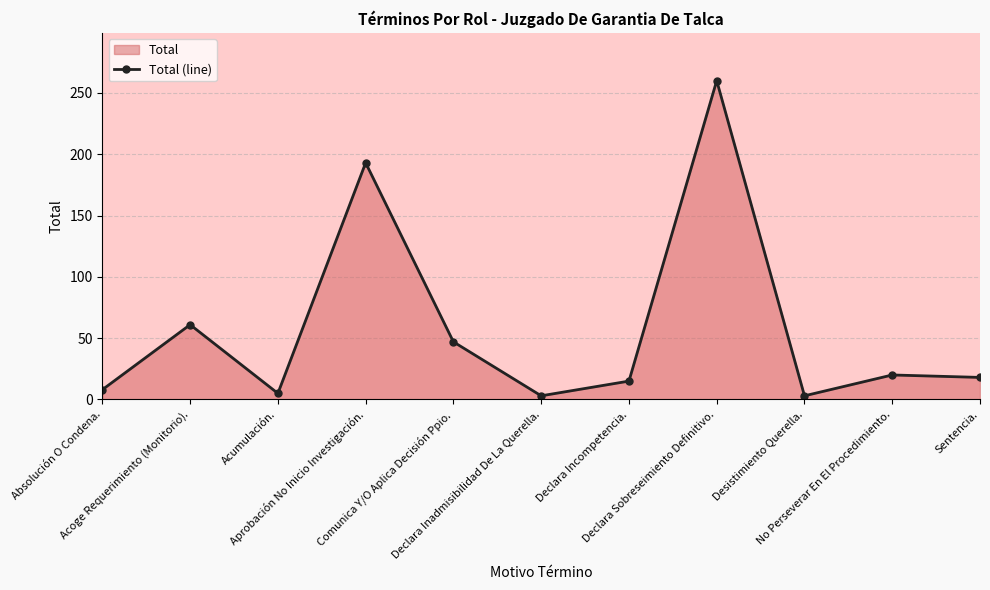

What is the label of the 8th point from the right?

Aprobación No Inicio Investigación.